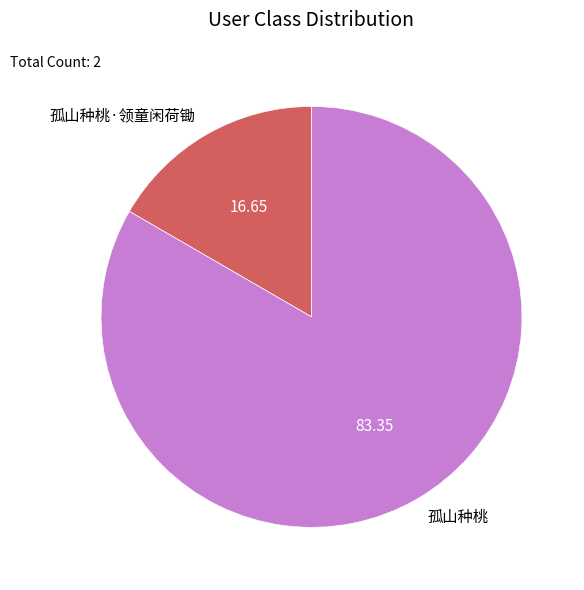

What is the largest slice in the pie chart?

孤山种桃